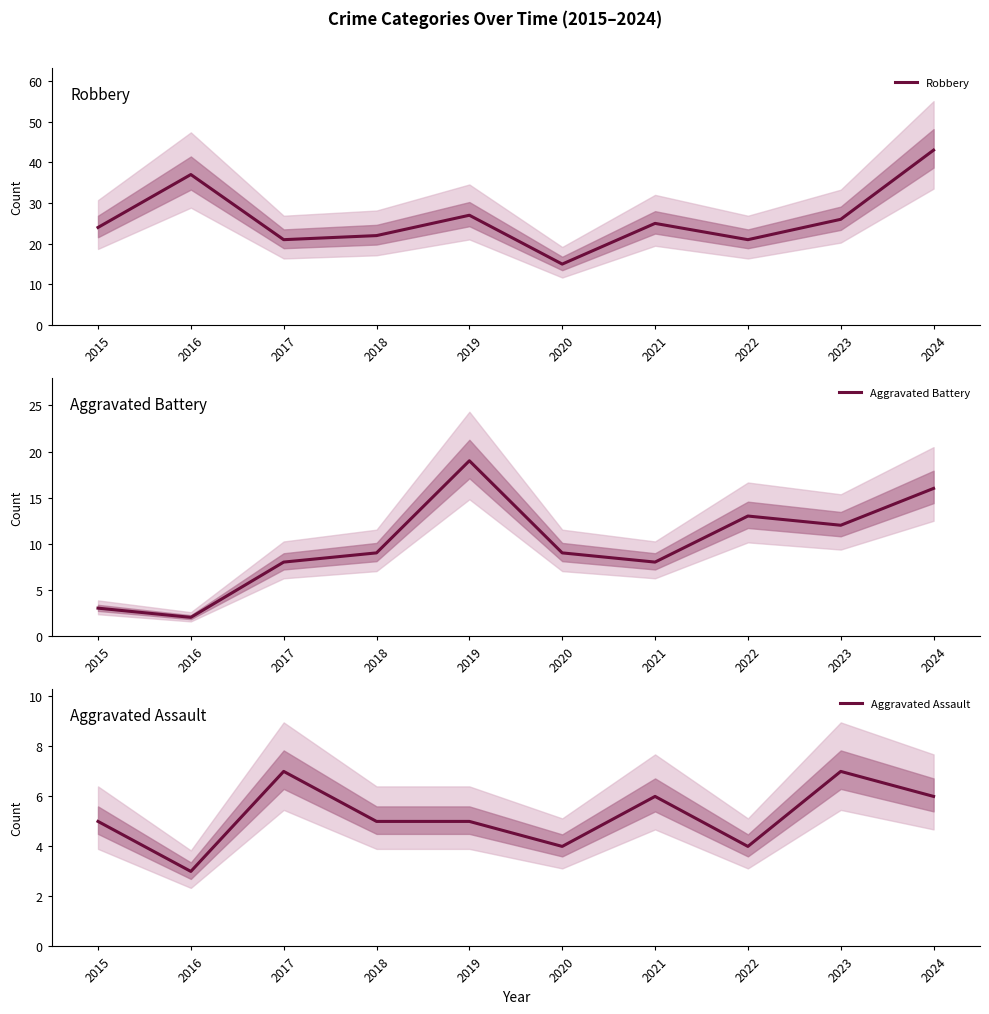

Where is the first local maximum for Robbery?

2016